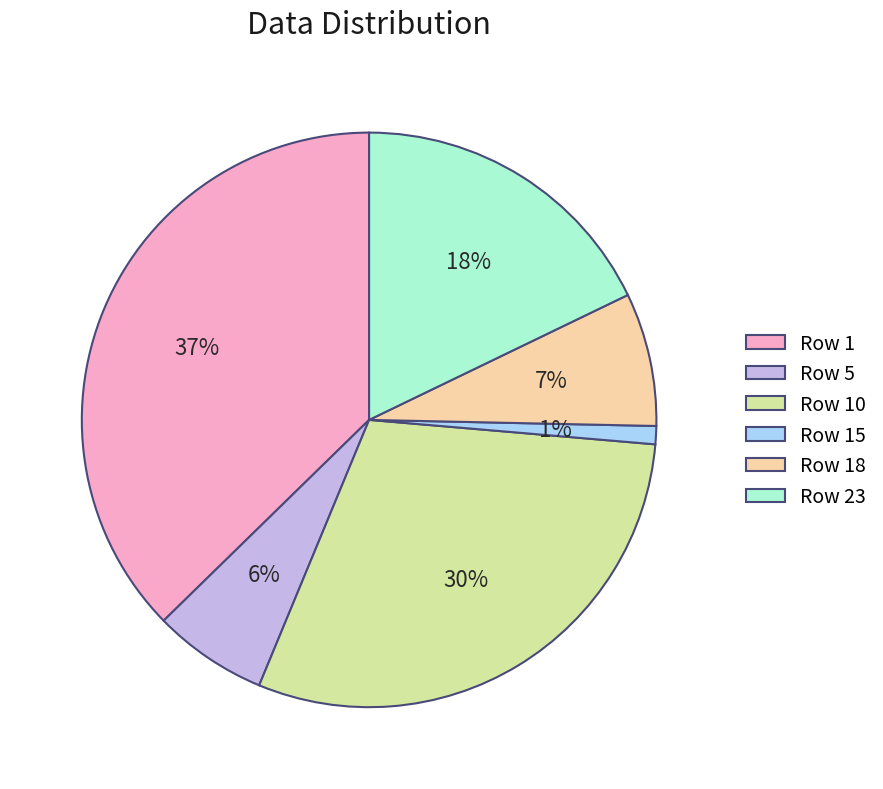

Rank the categories by value from highest to lowest.

Row 1, Row 10, Row 23, Row 18, Row 5, Row 15